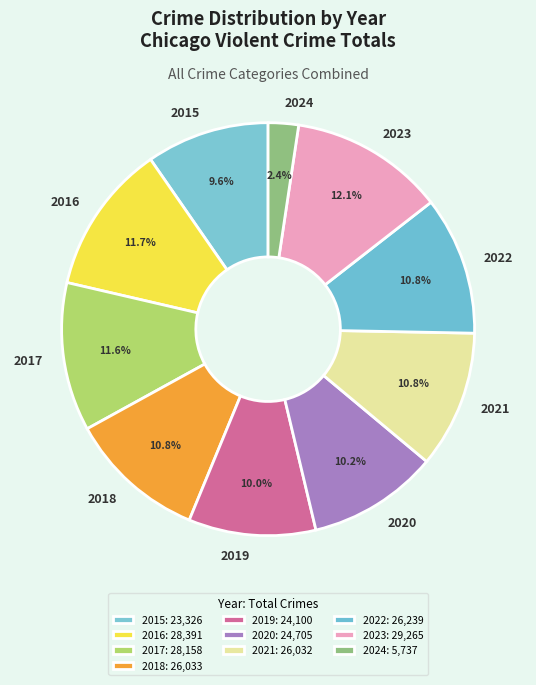

To the nearest percent, what is the difference between the largest and smallest slice percentages?

10%